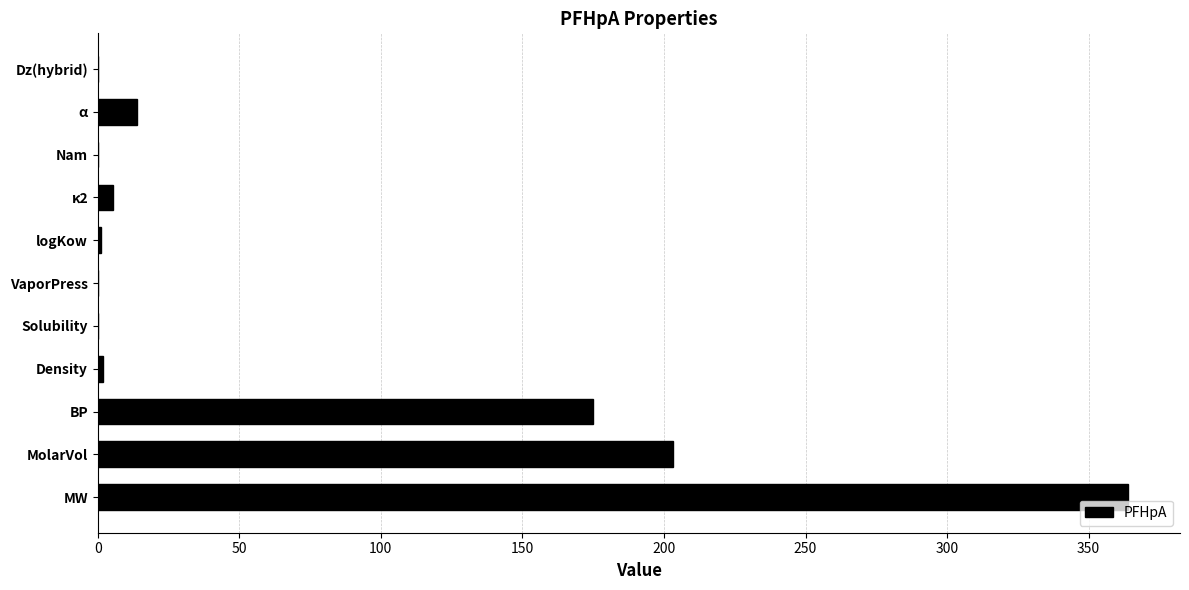

Is it true that the value at Nam is 0.0?

True